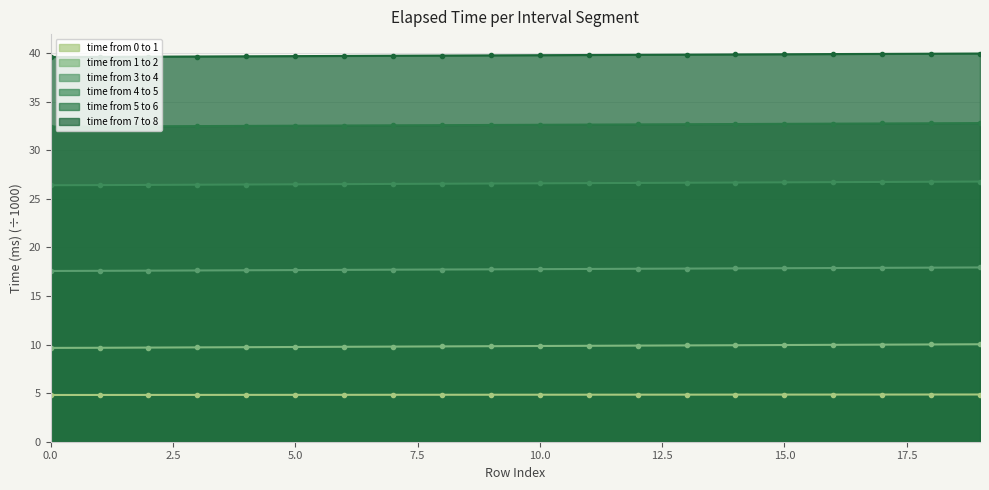

True or false: time from 0 to 1 has more than 1 points higher than both neighbors.

False